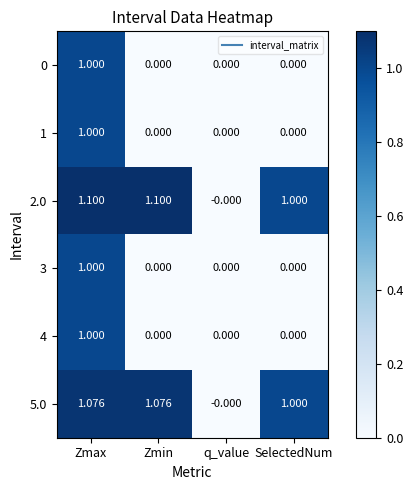

At which label does 1 reach its peak?

Zmax